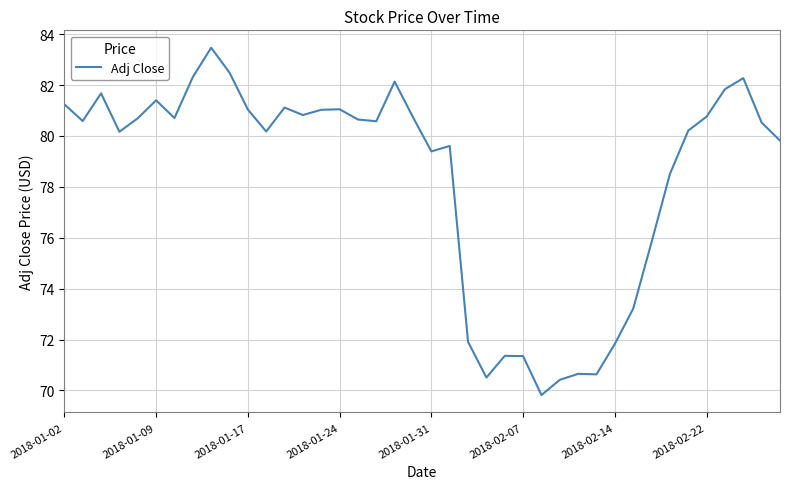

What is the maximum value shown in the chart?

83.5